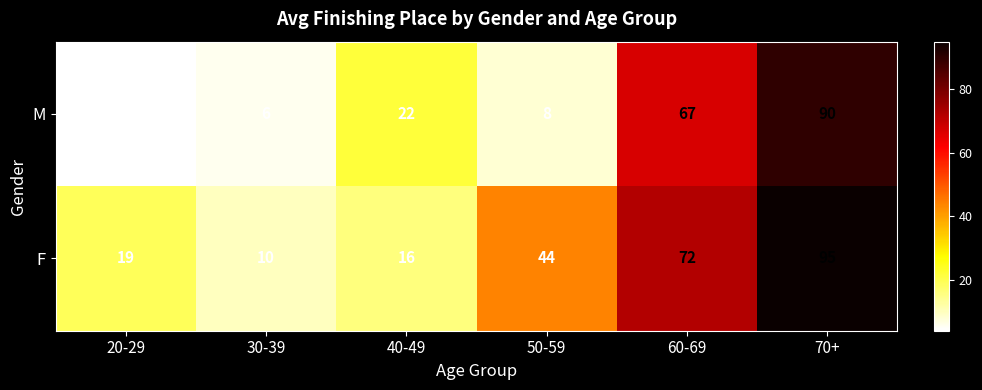

At how many categories does at least one series exceed 24?

3